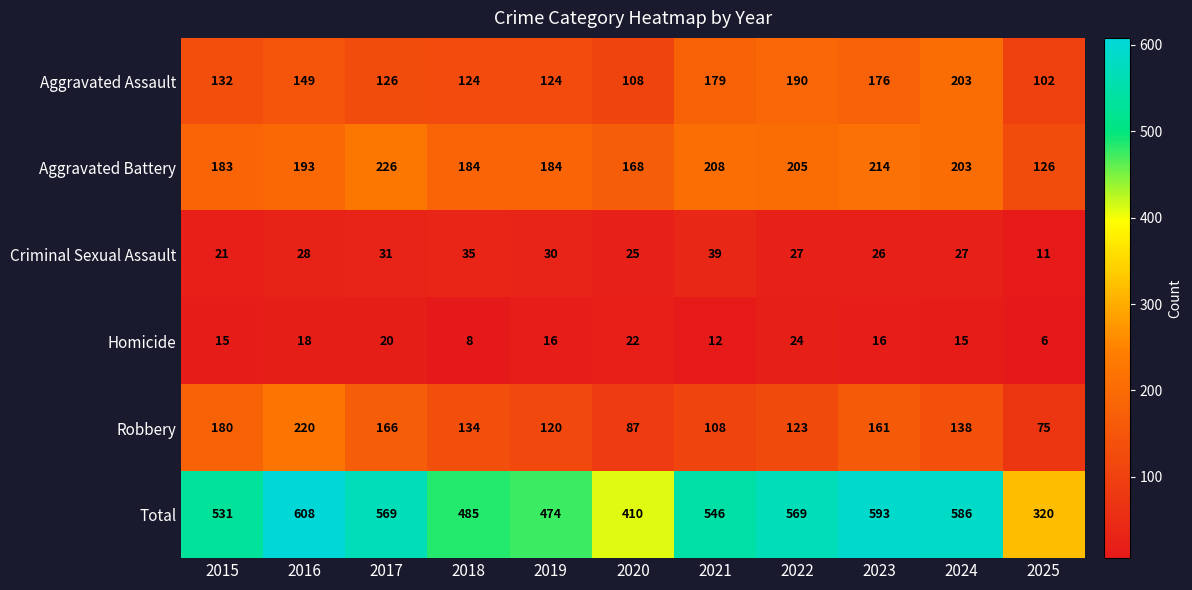

What is the total value across all series at 2021?

1092